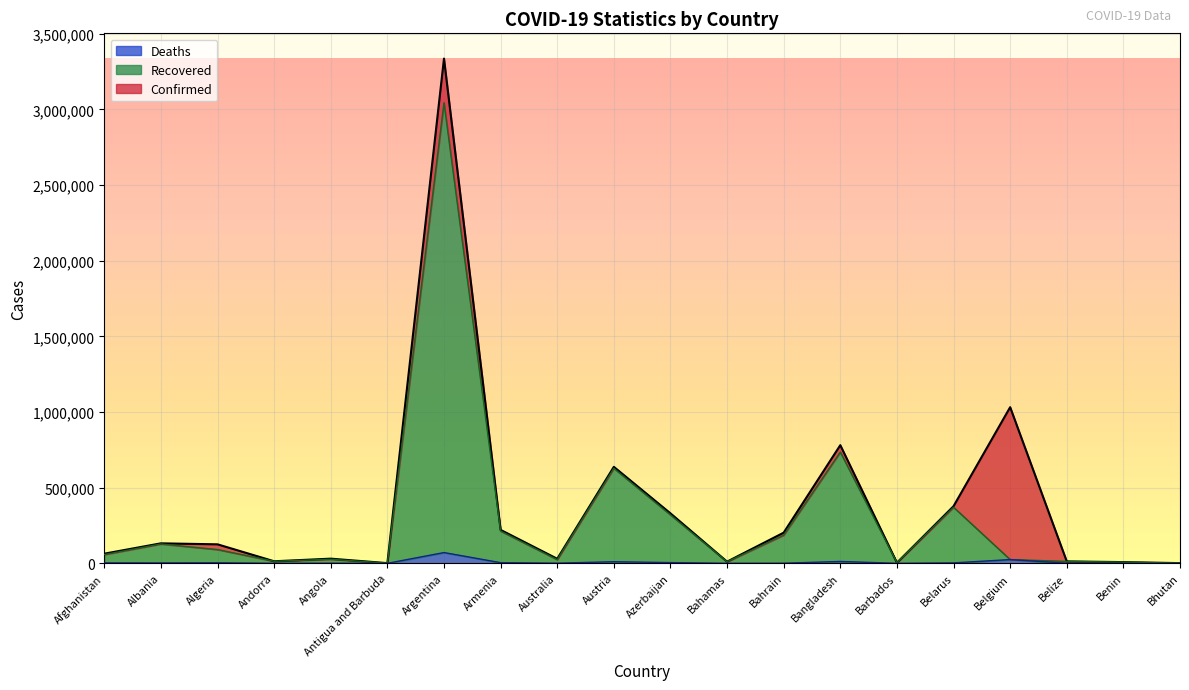

Which category has the lowest value in the Confirmed series?

Antigua and Barbuda